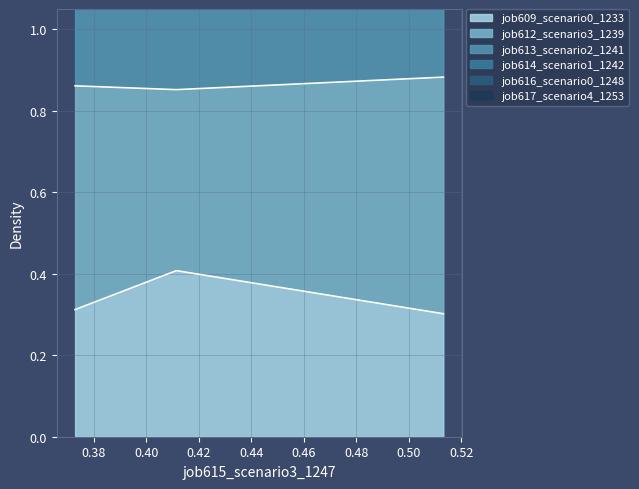

Which series has the widest spread of values?

job613_scenario2_1241